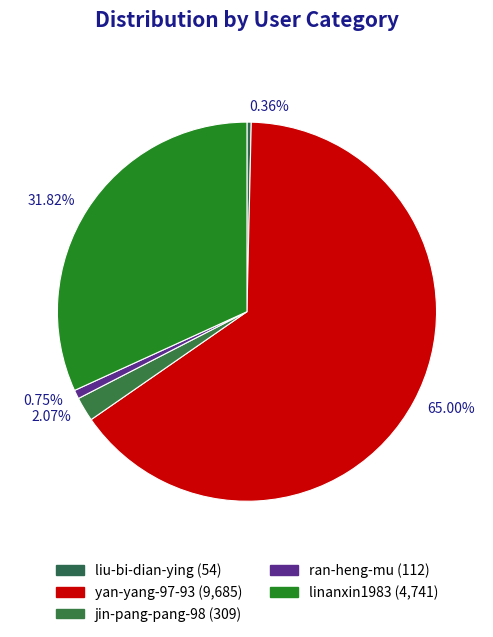

Count the number of slices in the pie.

5